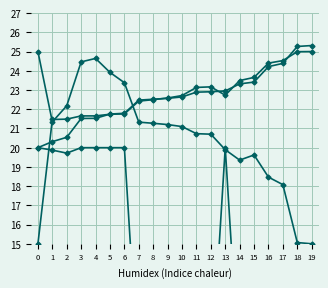

How many intersections are there between RA풍량(kg/s) and 열교환코일 직후온도(°C)?

2